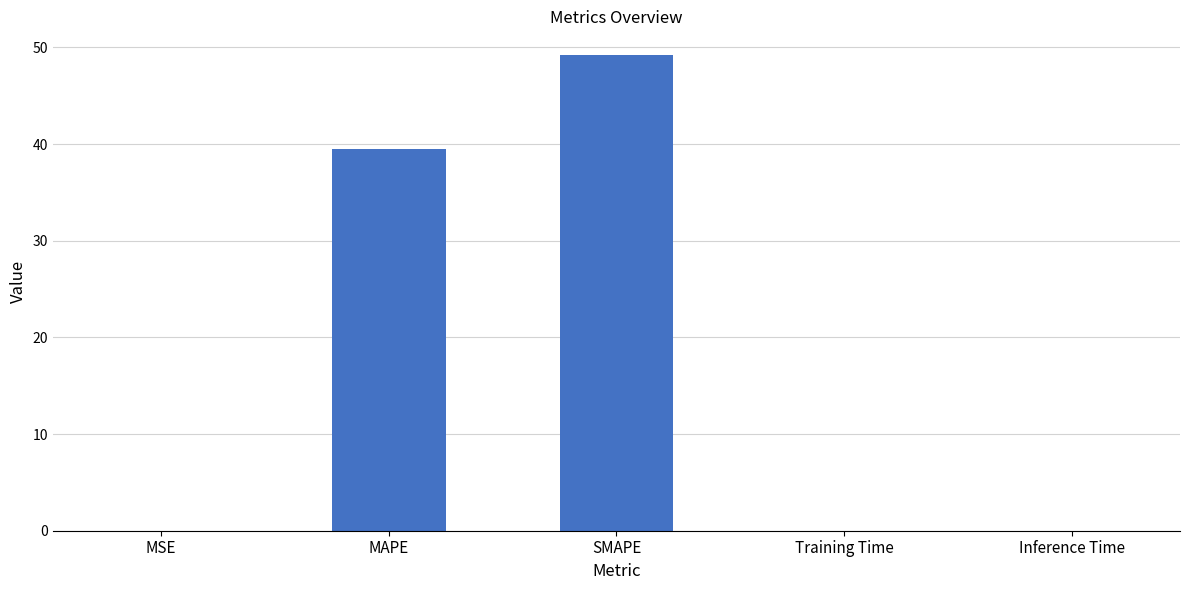

What is the approximate value at MAPE?

39.5